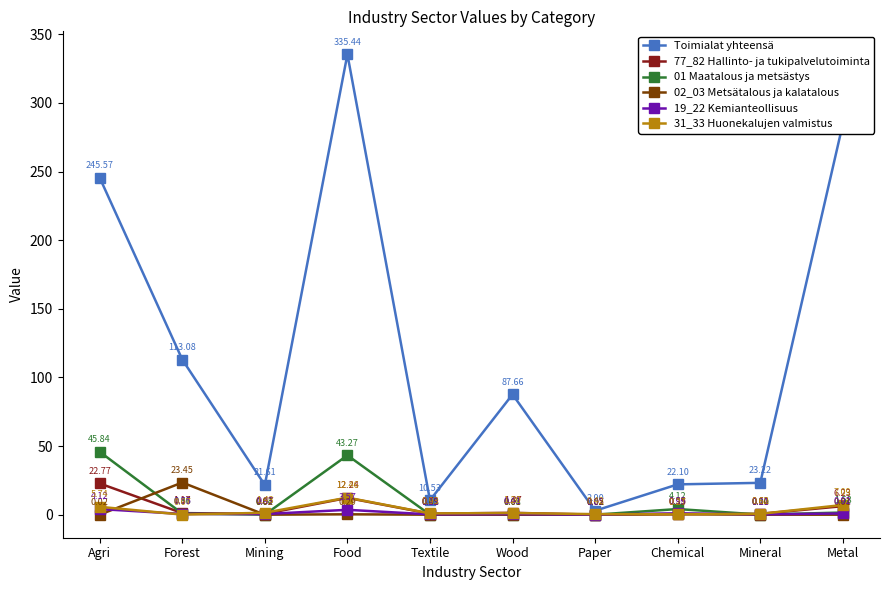

What is the difference between the maximum and minimum values in the 31_33 Huonekalujen valmistus series?

12.4